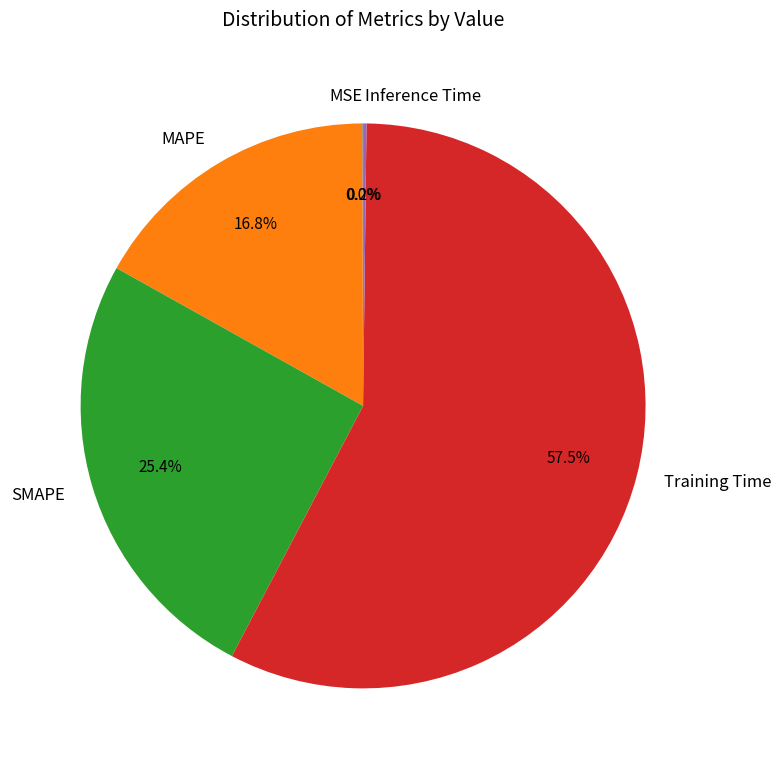

Which category has the biggest portion of the pie?

Training Time